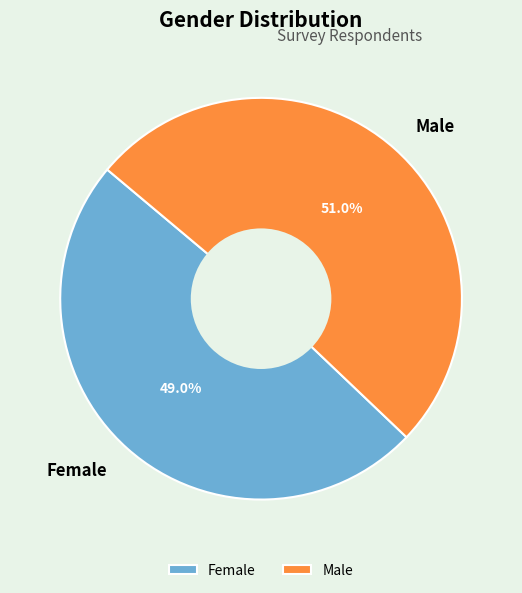

What percentage is the Male slice, to the nearest percent?

51%